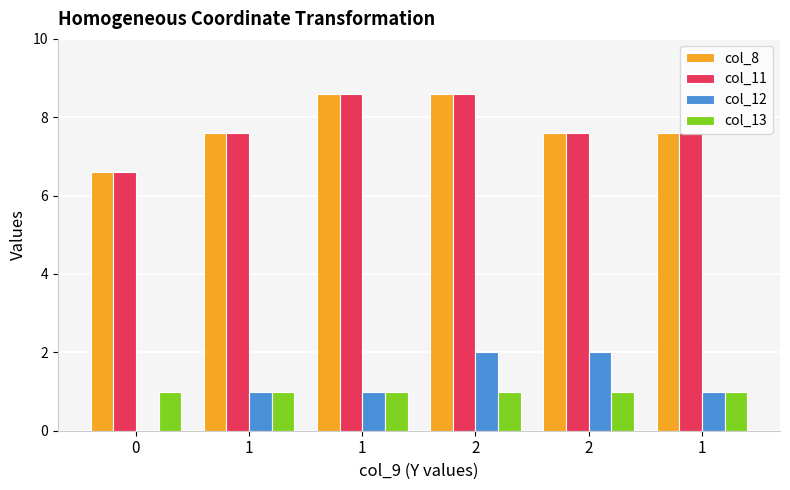

Reading right to left, list all the values displayed in this chart.

col_8: 1=7.6	2=7.6	2=8.6	1=8.6	1=7.6	0=6.6
col_11: 1=7.6	2=7.6	2=8.6	1=8.6	1=7.6	0=6.6
col_12: 1=1.0	2=2.0	2=2.0	1=1.0	1=1.0	0=0.0
col_13: 1=1.0	2=1.0	2=1.0	1=1.0	1=1.0	0=1.0